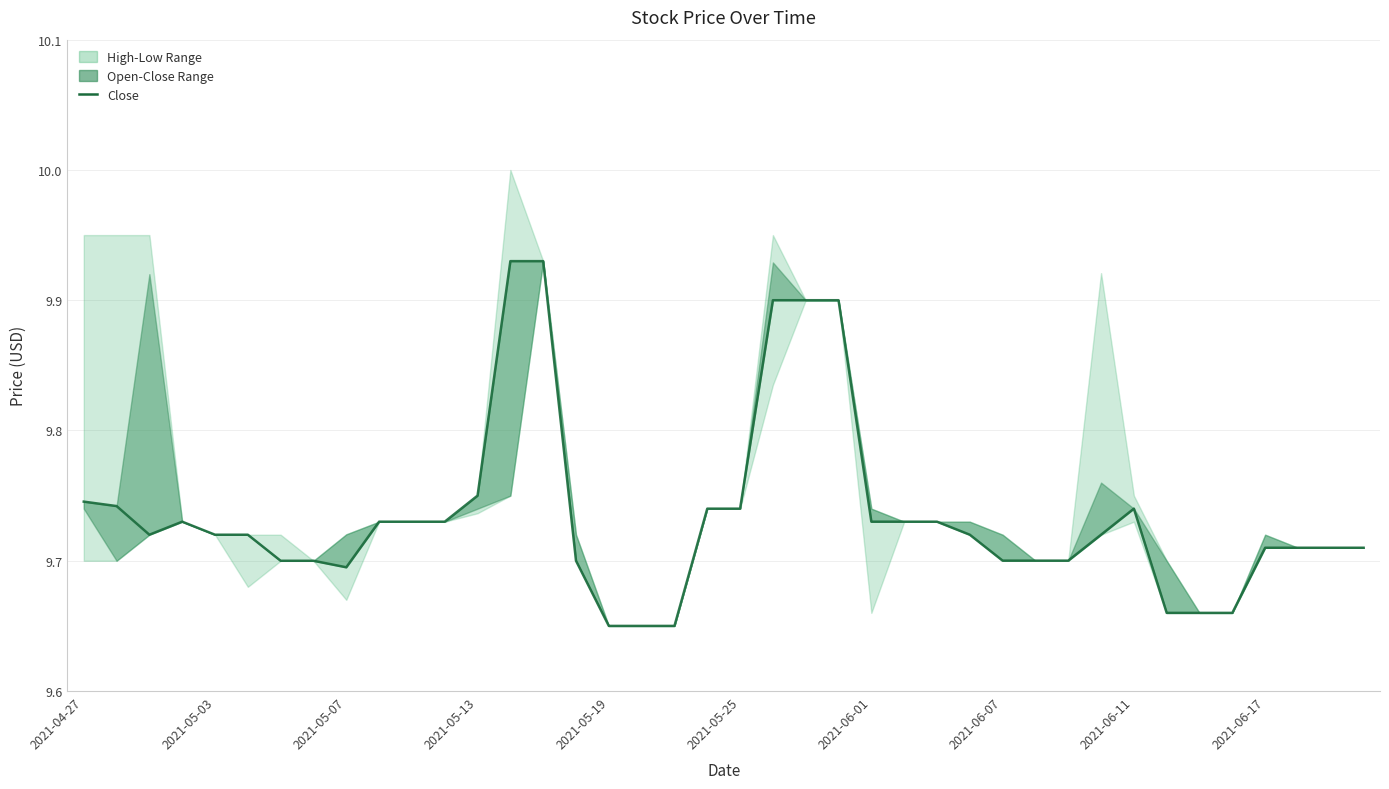

How many interior local peaks (higher than both neighbors) does the data have?

2